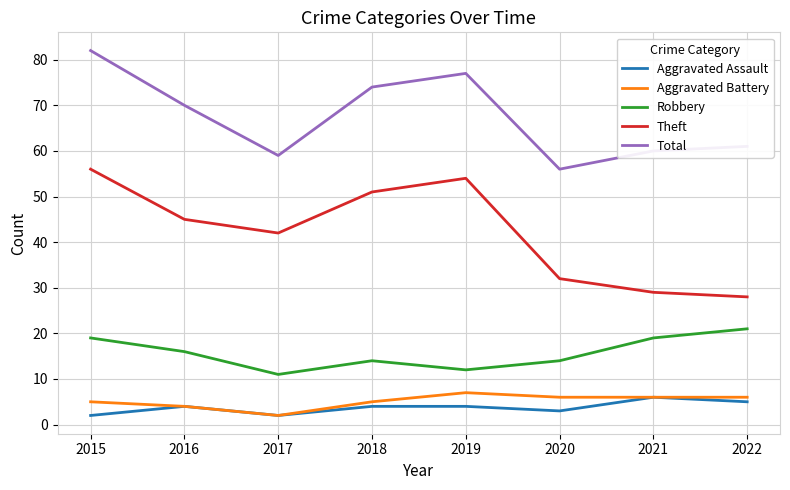

At how many categories does at least one series exceed 25?

8